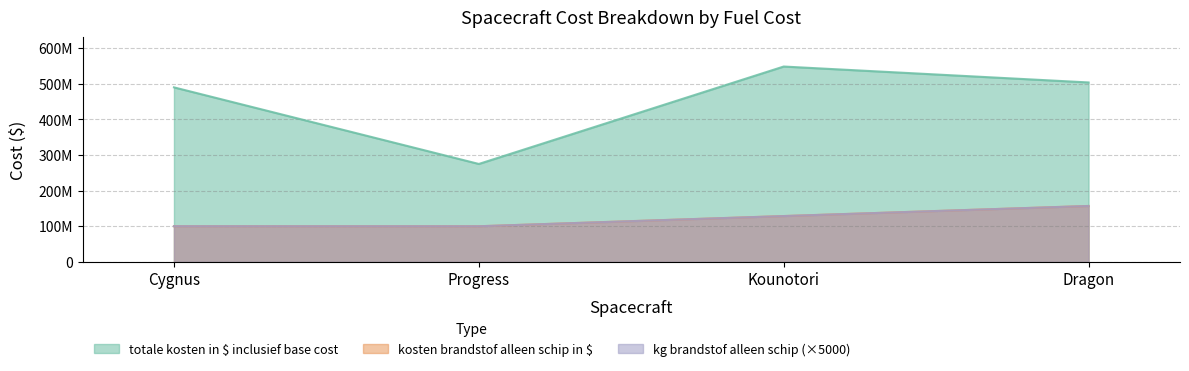

Where does the kosten brandstof alleen schip in $ series first go above 128534485?

Dragon